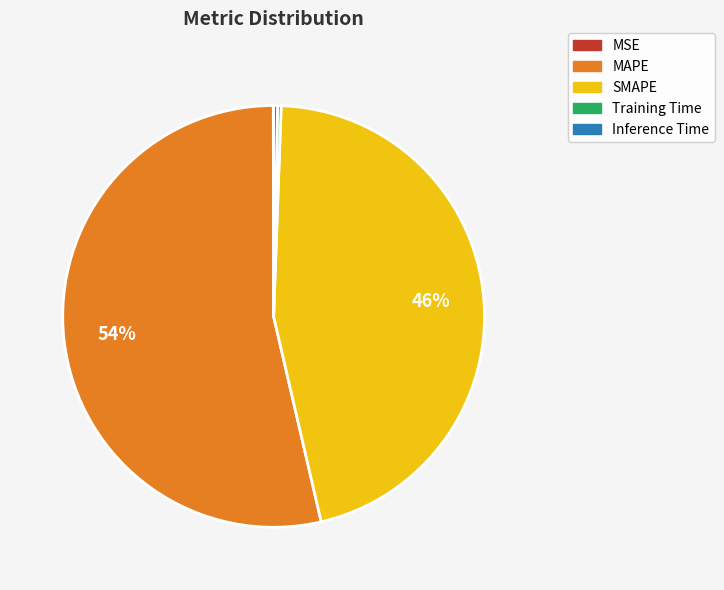

Is there any slice that represents more than half of the pie?

Yes